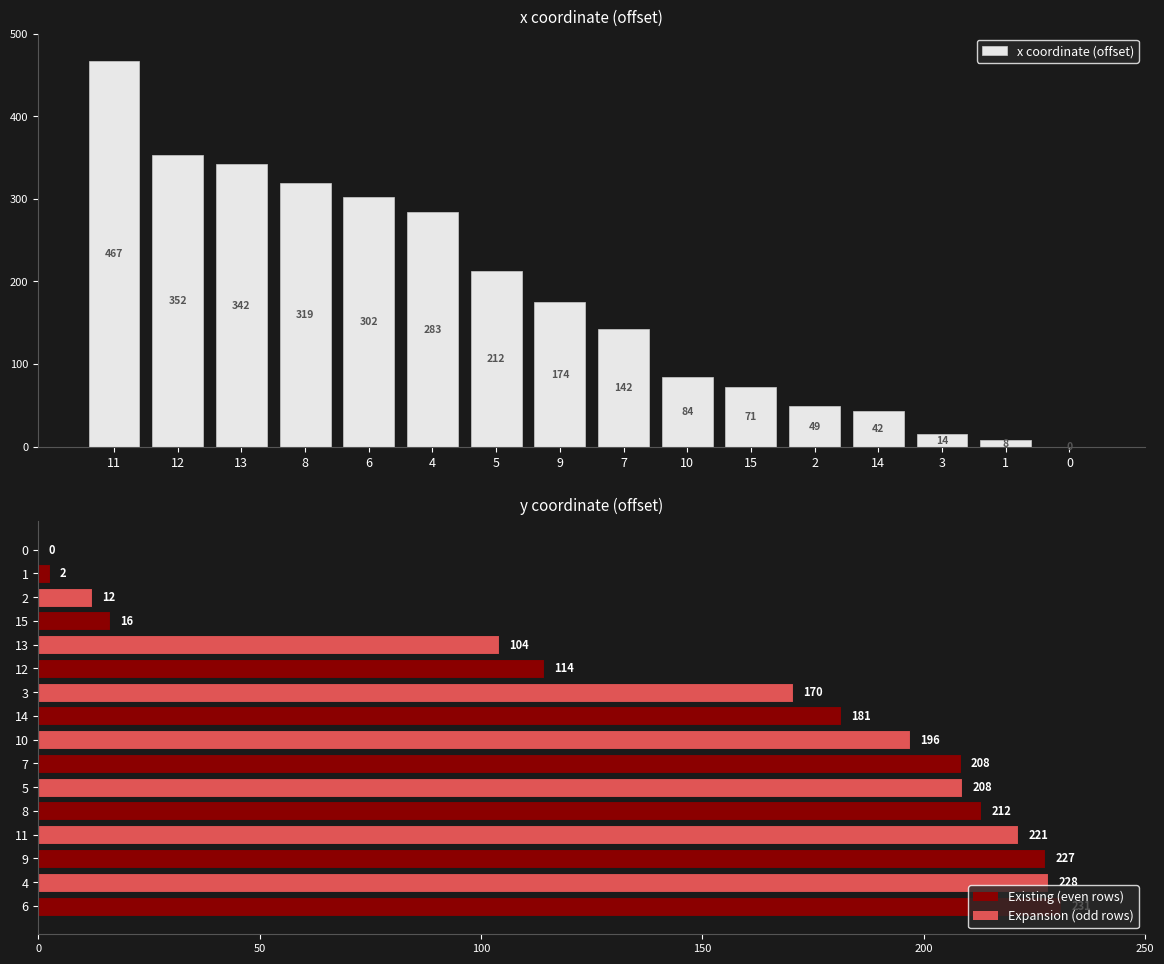

Reading left to right, transcribe all the data shown in this chart.

x coordinate (offset): 467.1	352.8	342.6	319.4	302.1	283.5	212.6	175.0	142.4	84.0	71.8	49.2	43.0	14.9	8.1	0.0
y coordinate (offset): 231.1	228.1	227.3	221.3	212.9	208.6	208.3	196.9	181.2	170.4	114.2	104.1	16.2	12.1	2.6	0.0